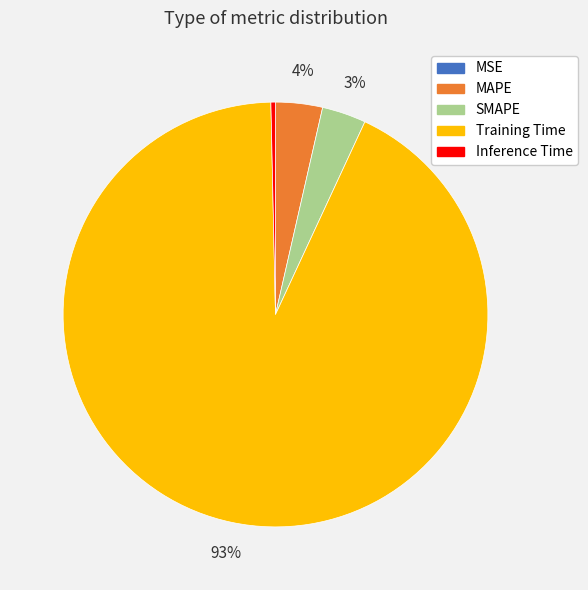

To the nearest percent, what percentage of the pie is Training Time?

93%